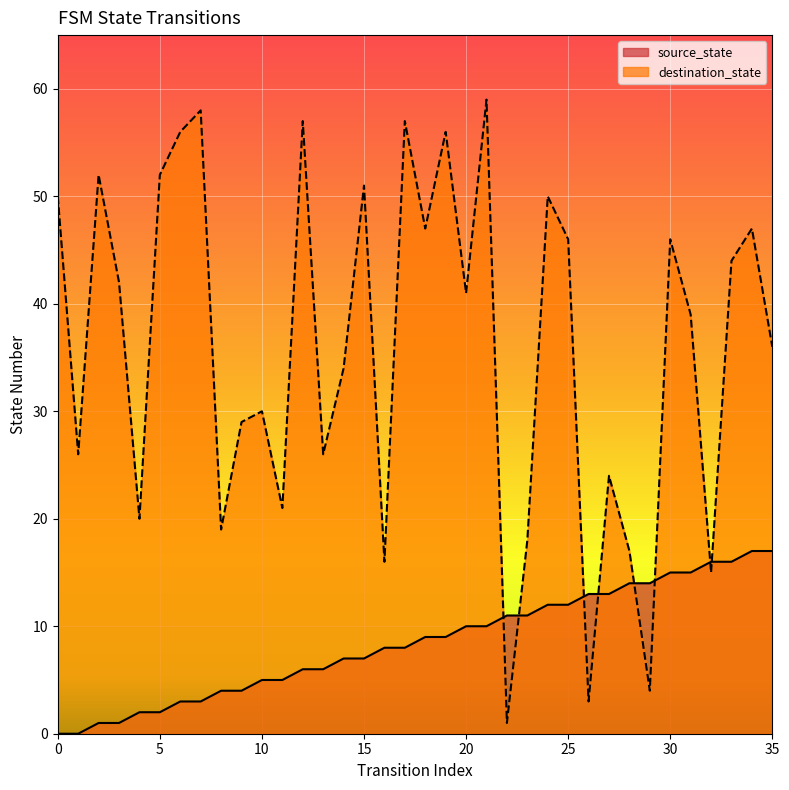

Is it true that destination_state equals 71 at 5?

False